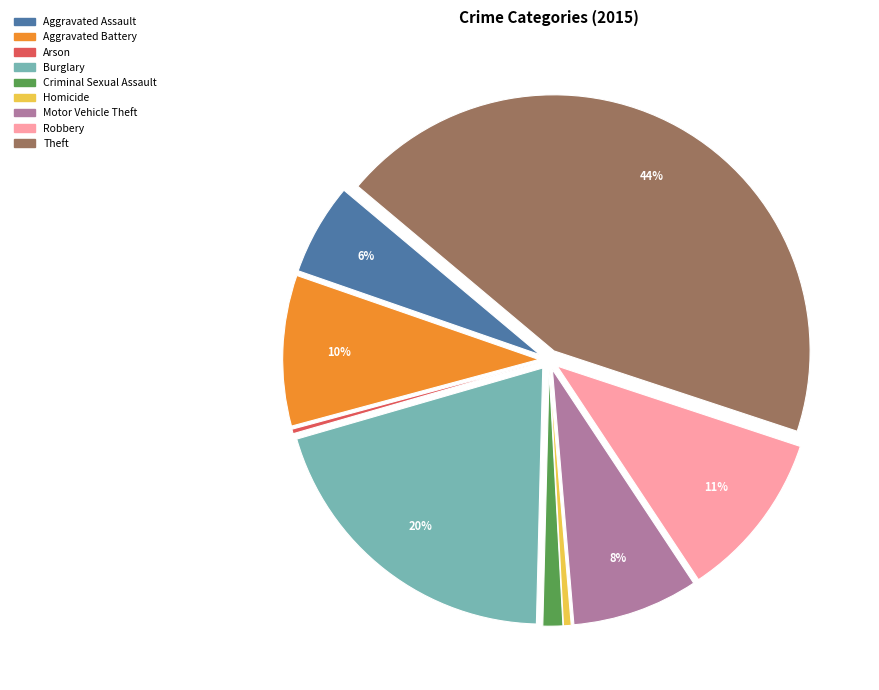

Does Motor Vehicle Theft account for over 50% of the chart?

No